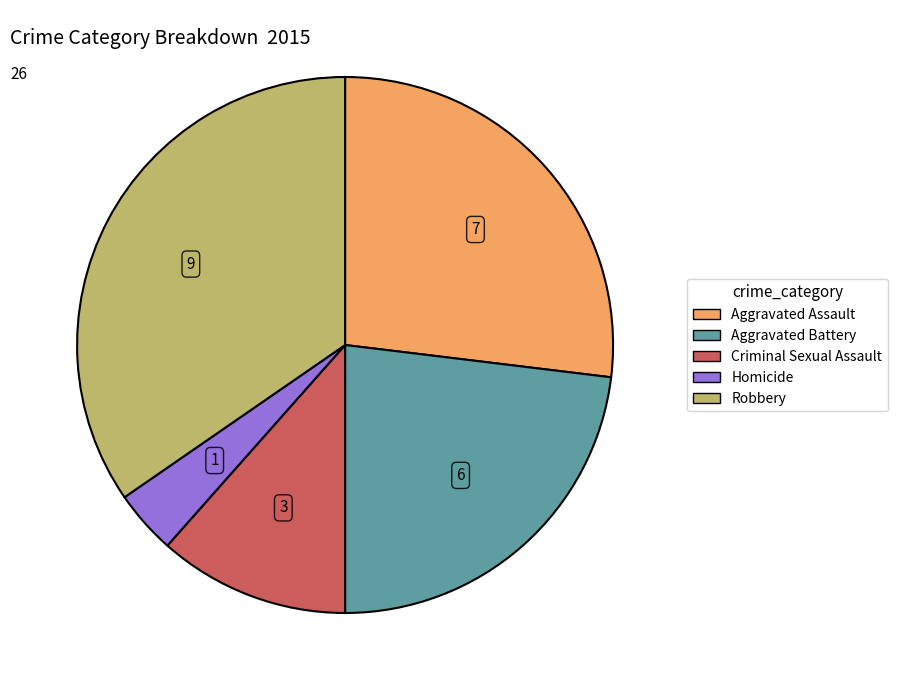

Which category has the biggest portion of the pie?

Robbery